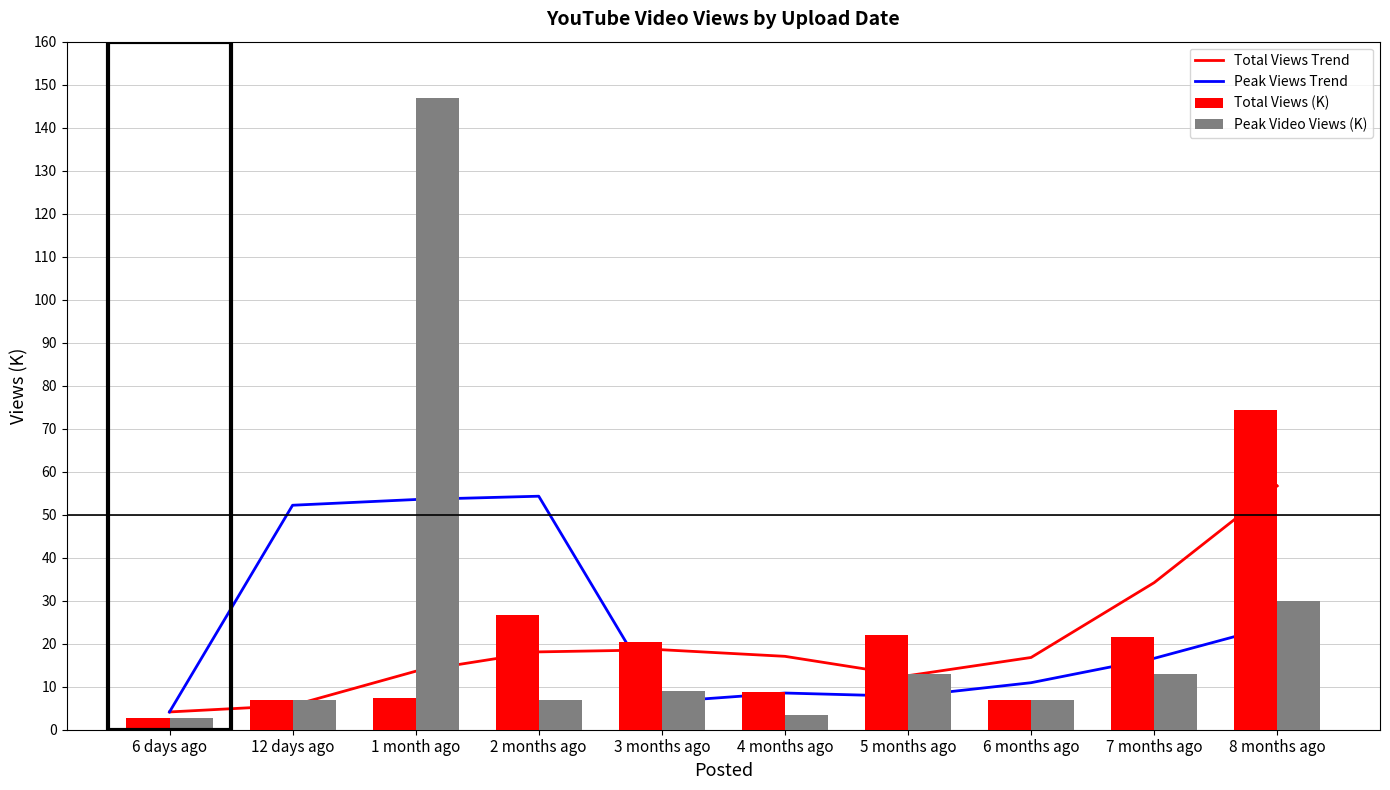

Reading left to right, transcribe all the data shown in this chart.

Total Views Trend: 4.1	5.6	13.6	18.1	18.6	17.1	12.6	16.8	34.2	56.7
Peak Views Trend: 4.1	52.2	53.5	54.3	6.5	8.5	7.8	10.9	16.6	24.3
Total Views (K): 2.8	6.8	7.3	26.7	20.3	8.8	22.1	6.8	21.5	74.3
Peak Video Views (K): 2.8	6.8	147.0	6.8	9.1	3.5	13.0	6.8	13.0	30.0